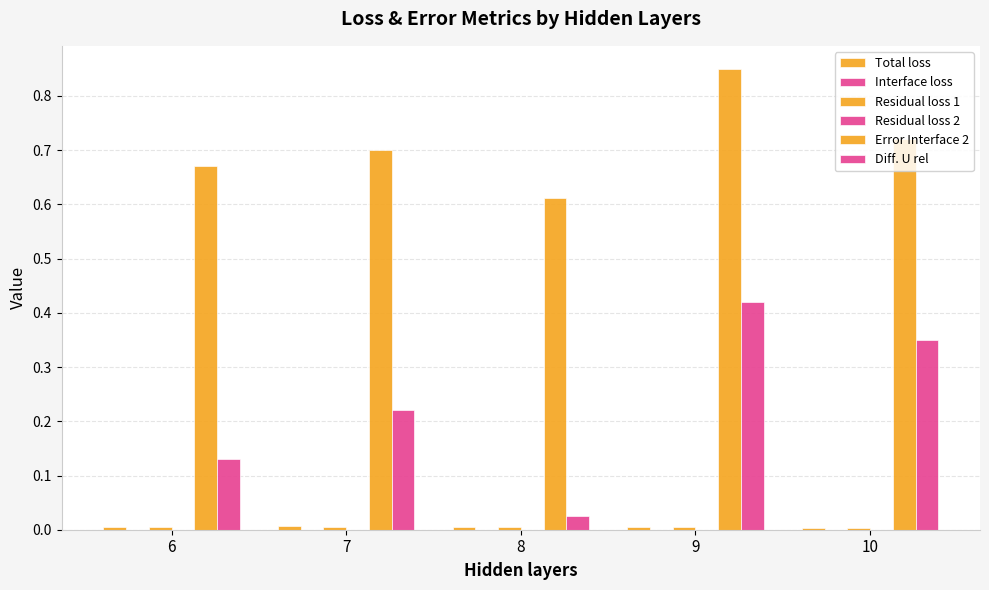

Read the Error Interface 2 value at 6.

0.7